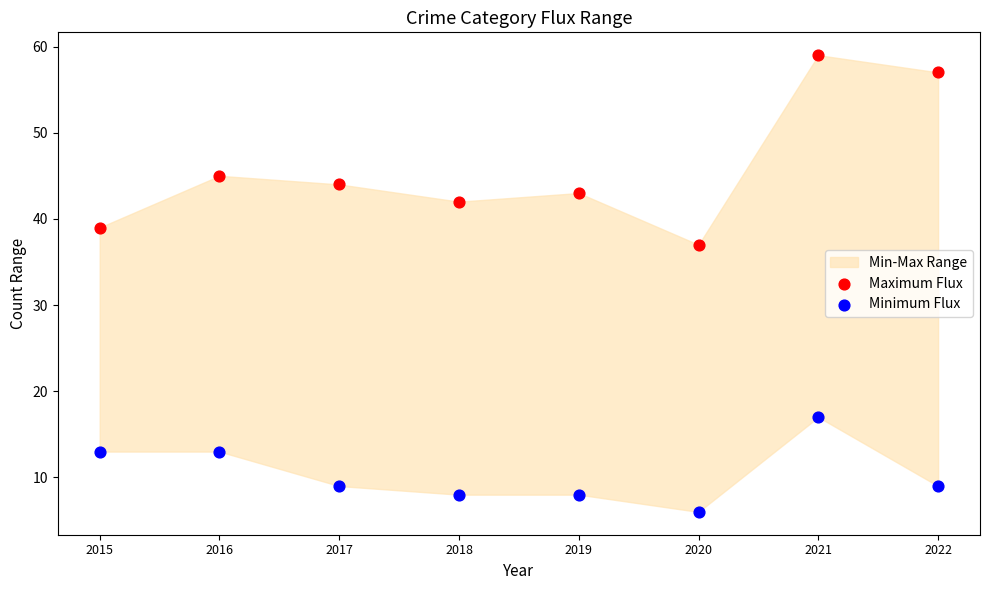

In the Maximum Flux series, what Y value is closest to 48?

45